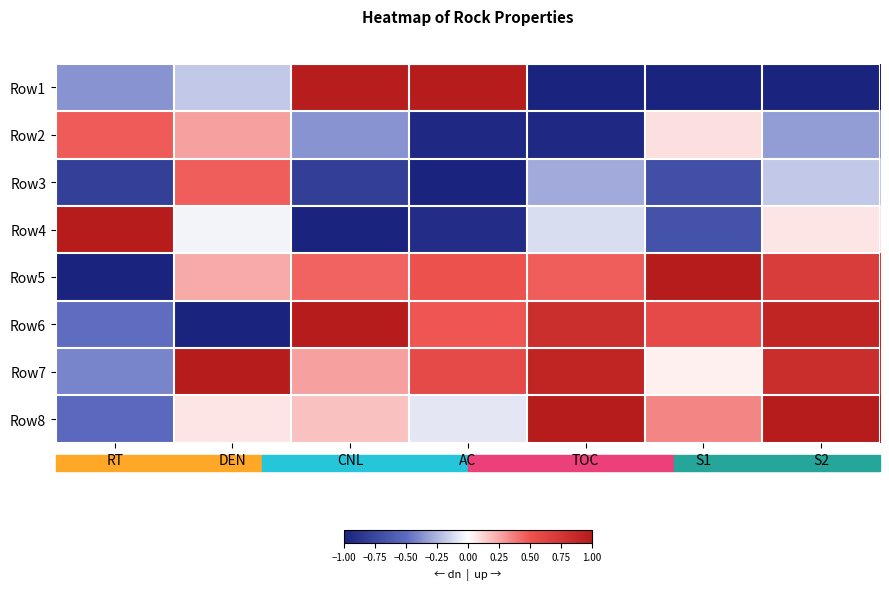

How many distinct data groups are displayed?

8